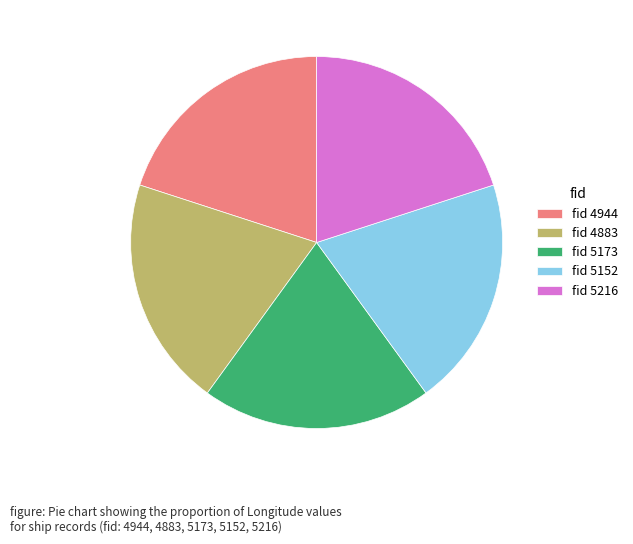

What is the ratio of the value at fid 4883 to the value at fid 5216?

1.0